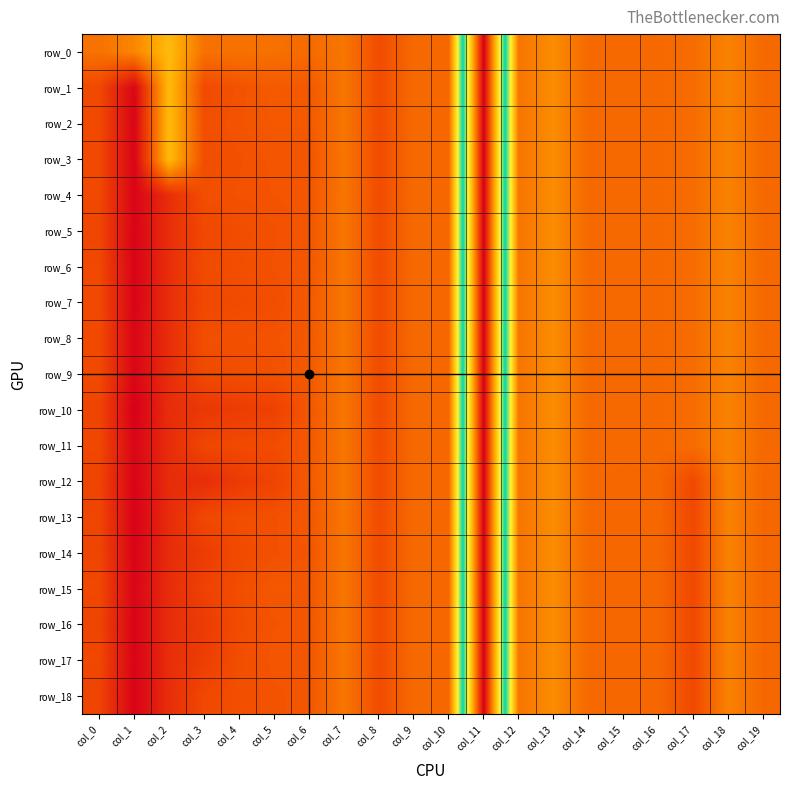

Which series has the widest spread of values?

row_10